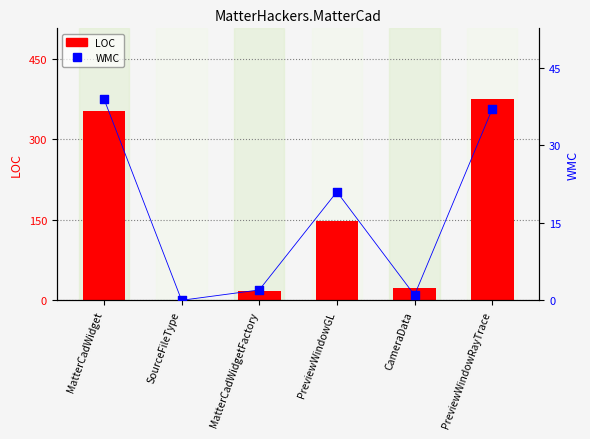

At which category is the sum across all series the highest?

PreviewWindowRayTrace